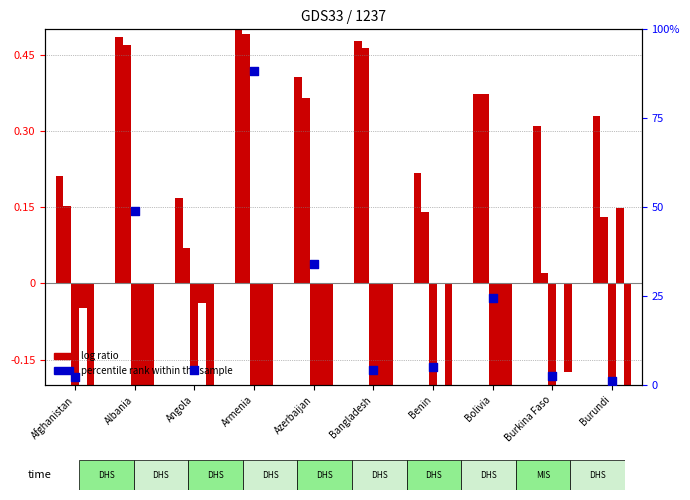

Is the value of phom at Azerbaijan greater than the value of imws at Bolivia?

No